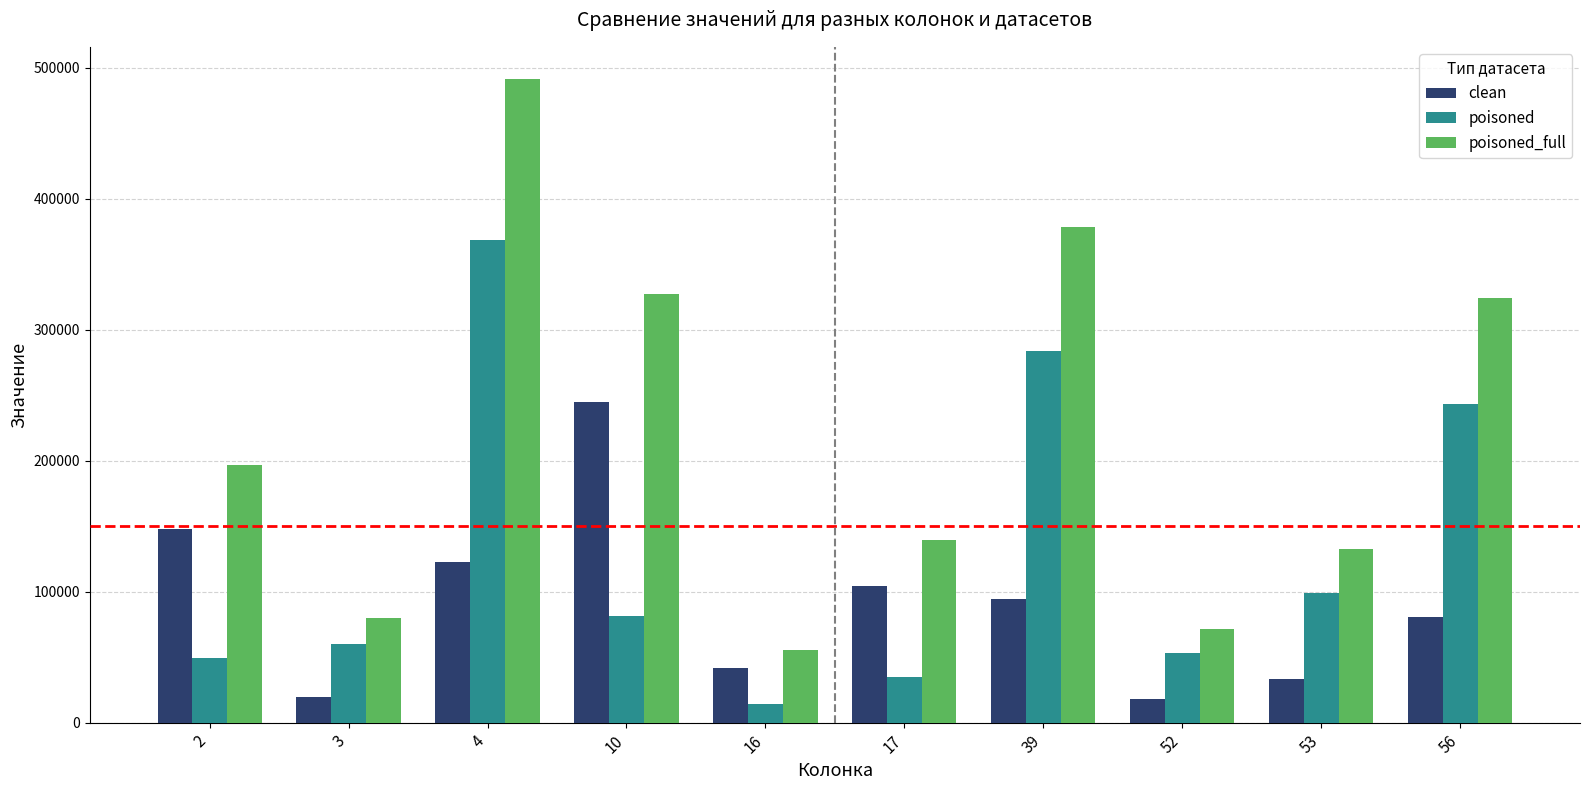

Which category has the highest value in the poisoned series?

4